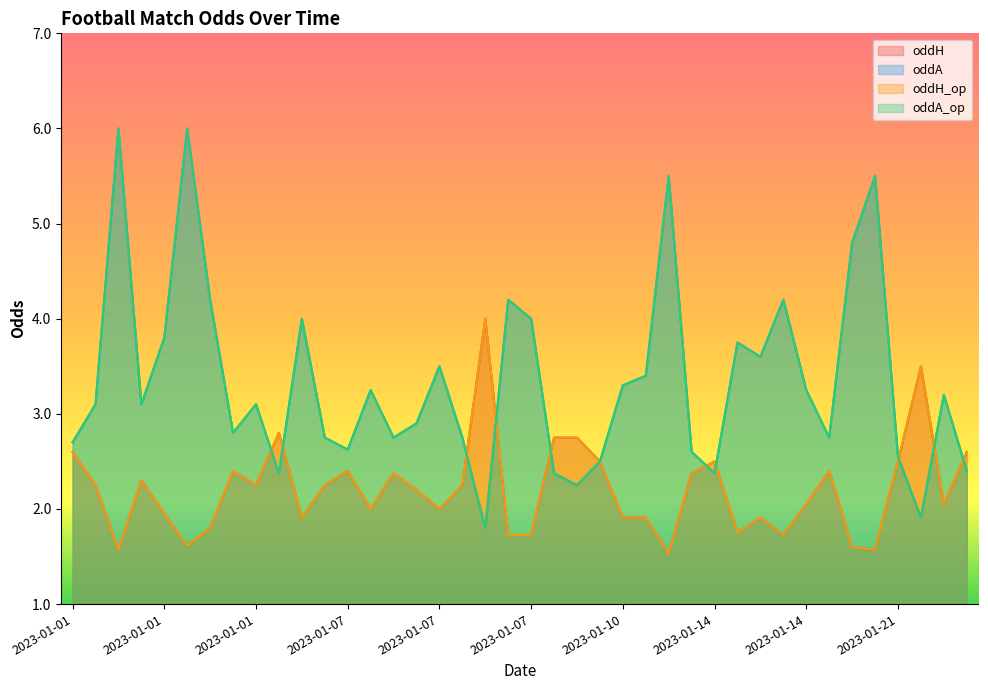

What is the difference between the oddA values at 2023-01-01 and 2023-01-01?

1.0